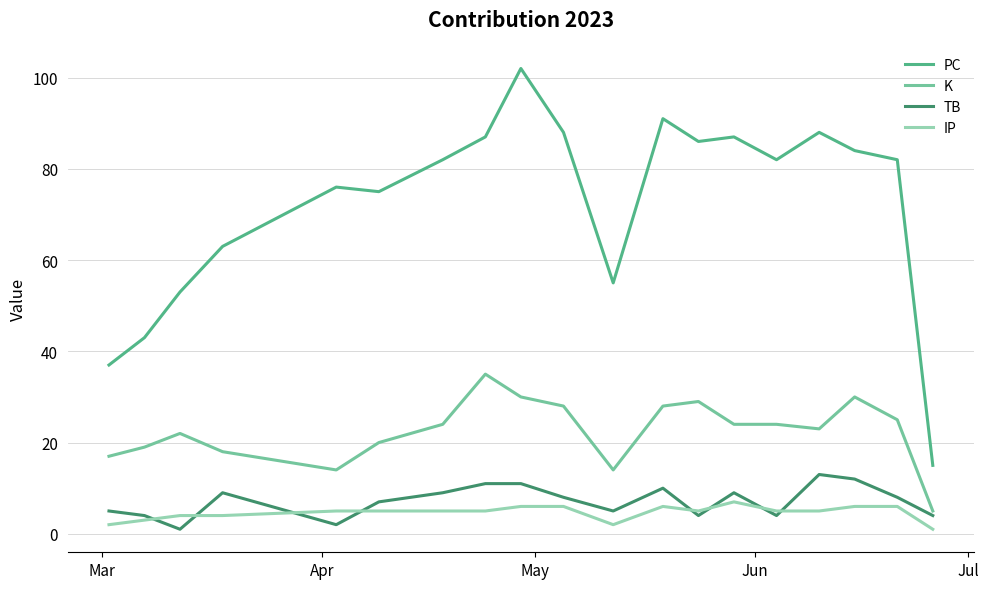

What is the minimum value for K?

5